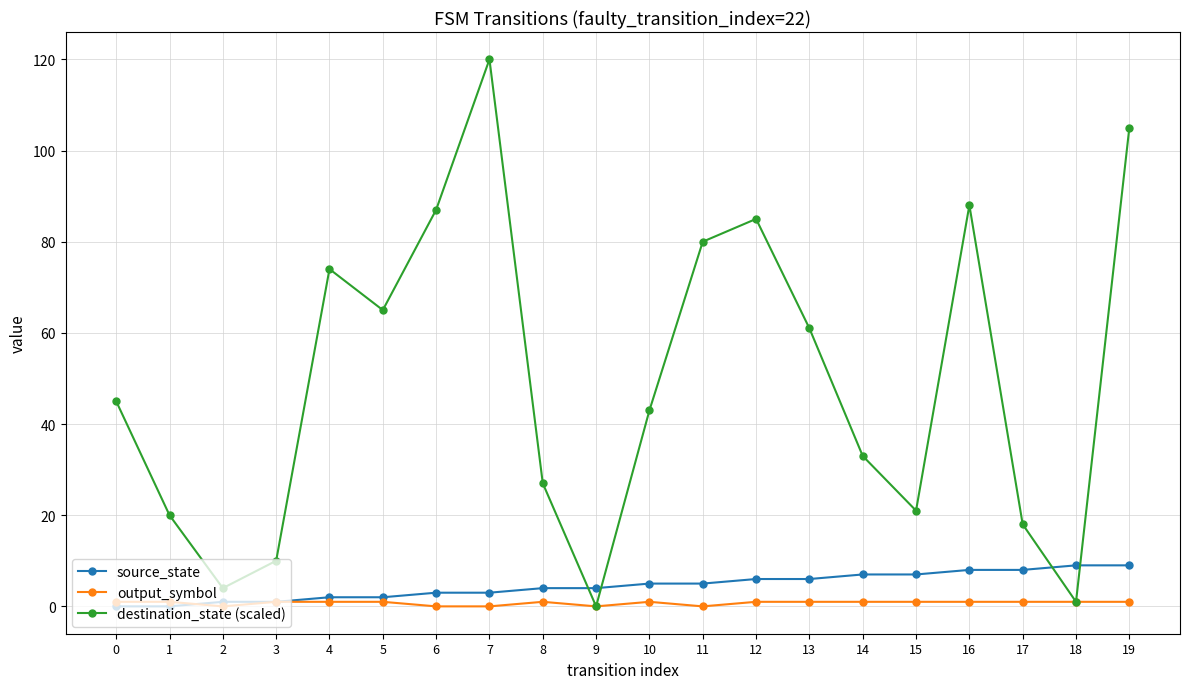

What are all the series names shown in the legend?

source_state, output_symbol, destination_state (scaled)